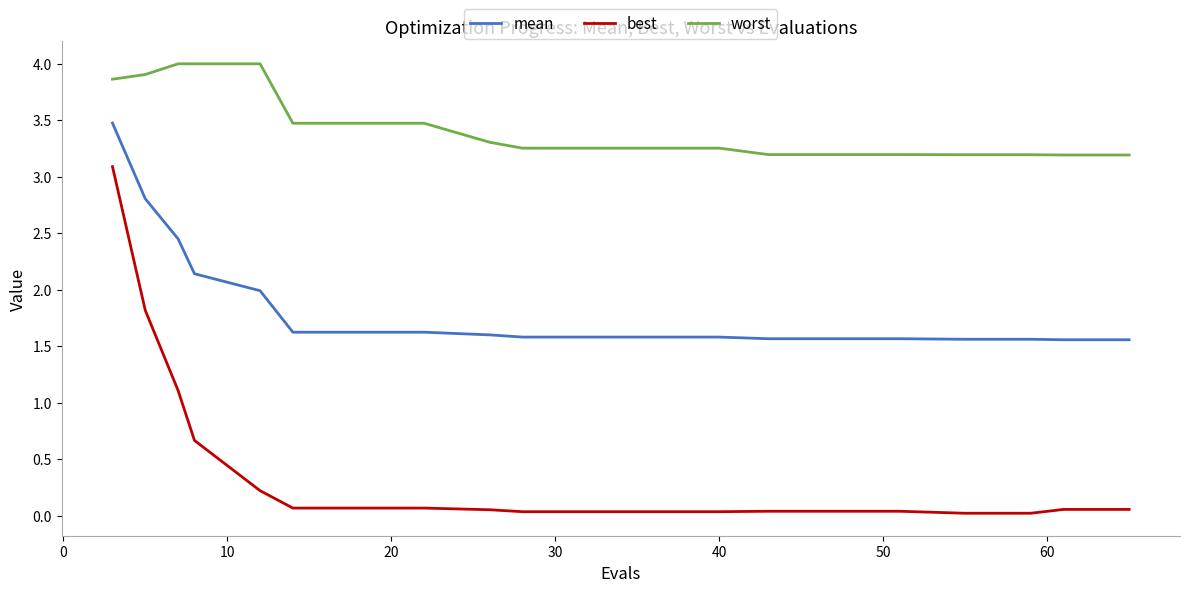

Which series has the largest range (max minus min)?

best